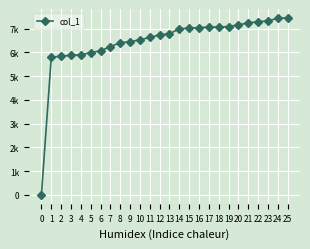

Does the chart have visible grid lines?

Yes